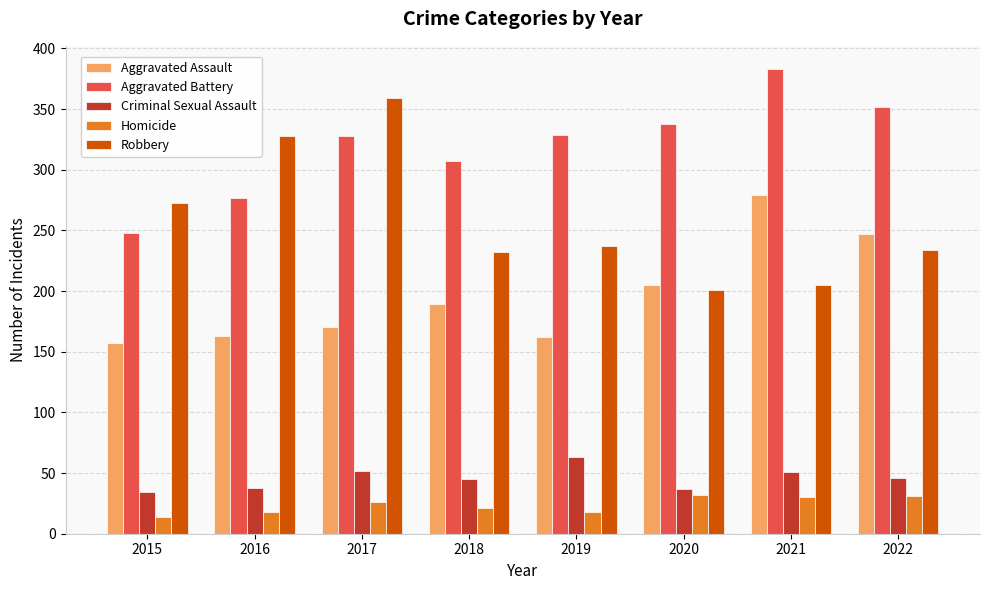

What is the difference between the maximum and minimum values in the Aggravated Assault series?

122